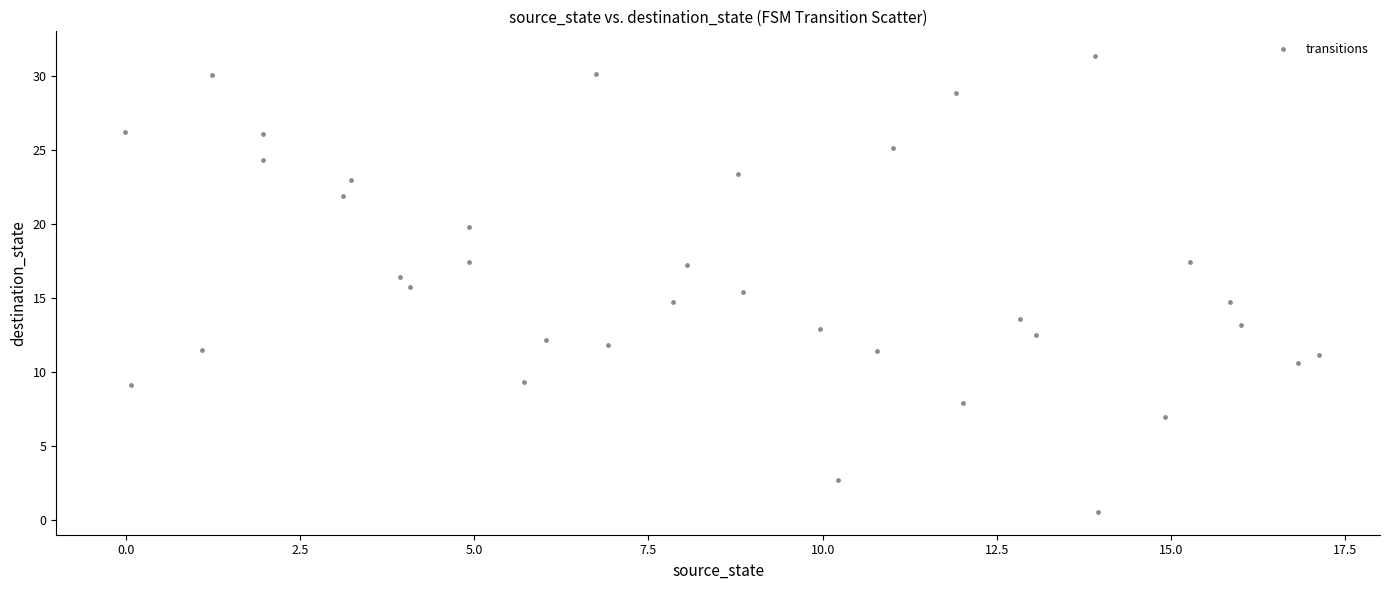

What is the range of Y values (max minus min)?

30.8